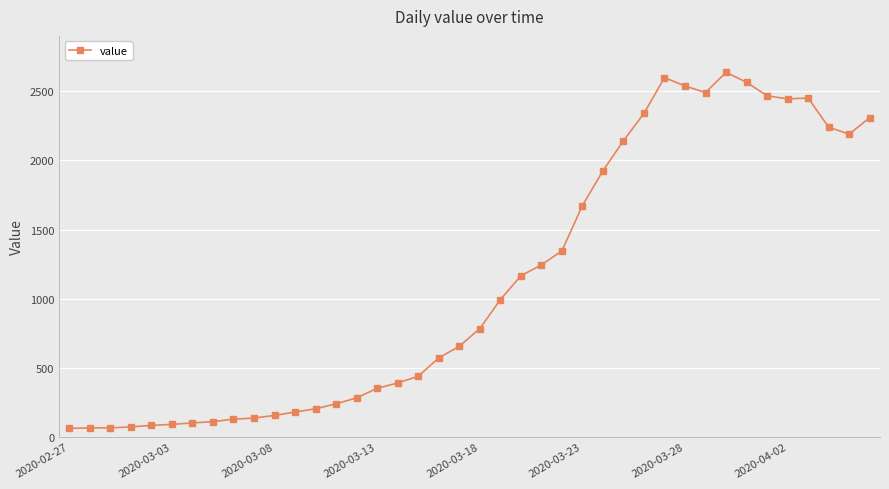

What is the difference between the maximum and second lowest values?

2572